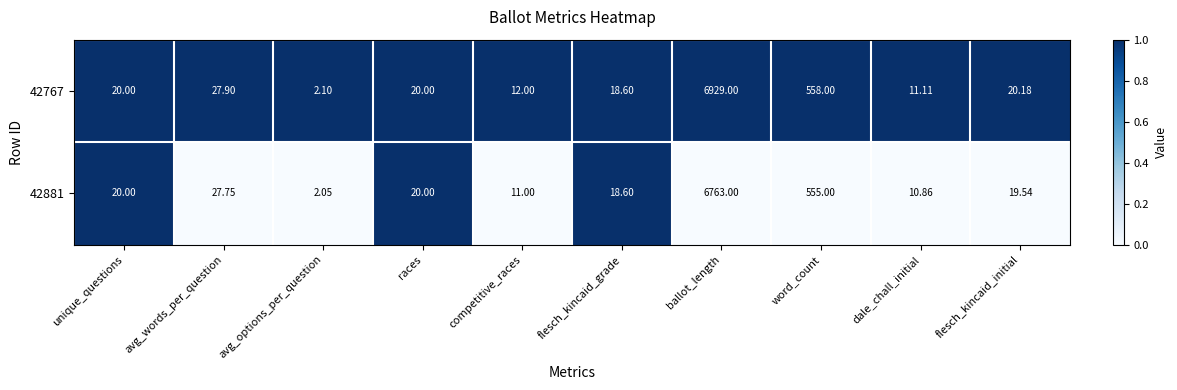

Which category has the lowest value in the 42881 series?

avg_options_per_question